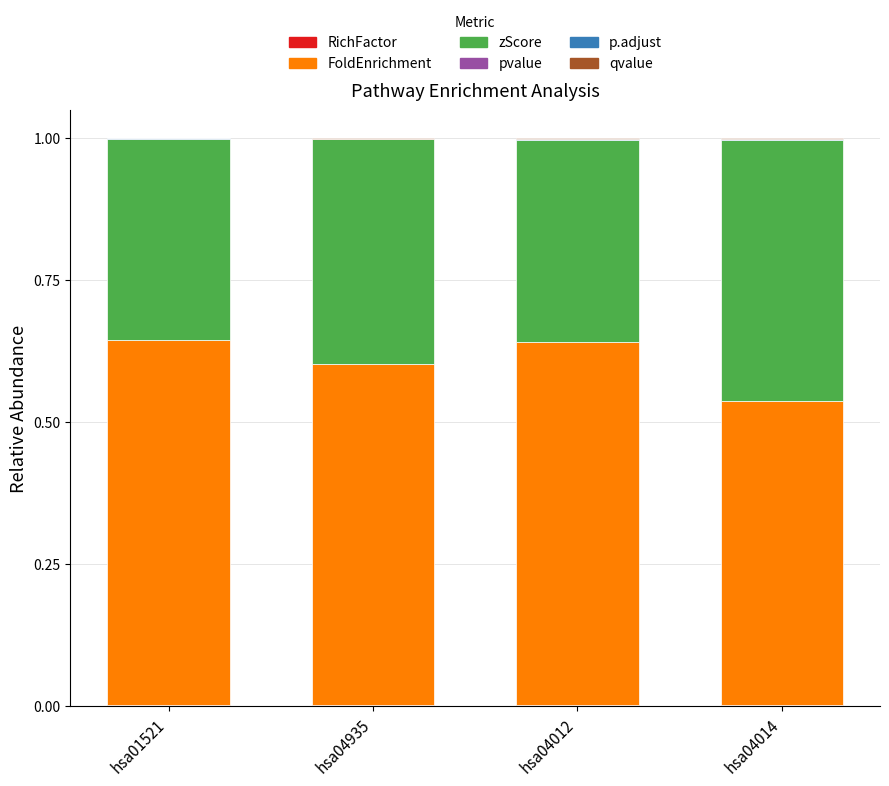

Which series changed the most between hsa04935 and hsa04012?

zScore